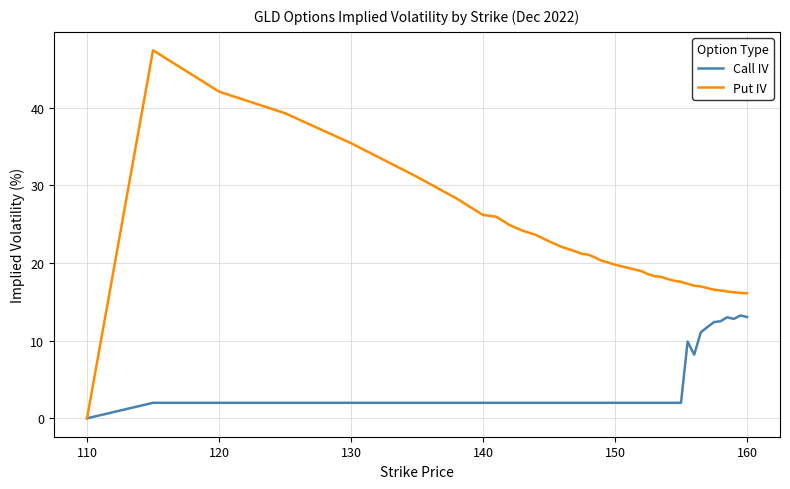

List the series in order of their peak value, highest first.

Put IV, Call IV